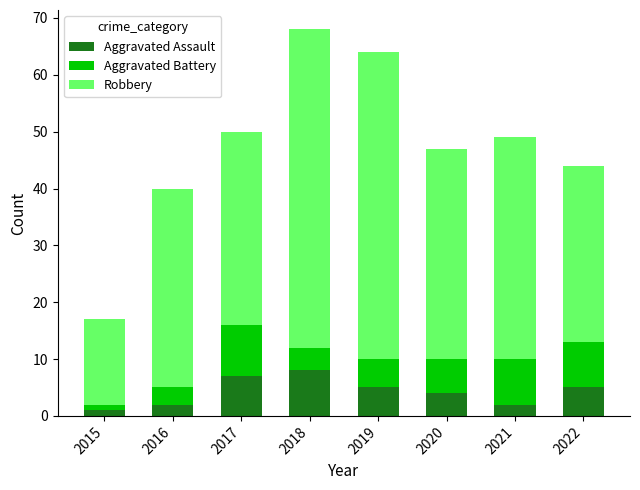

What is the minimum value for Aggravated Assault?

1